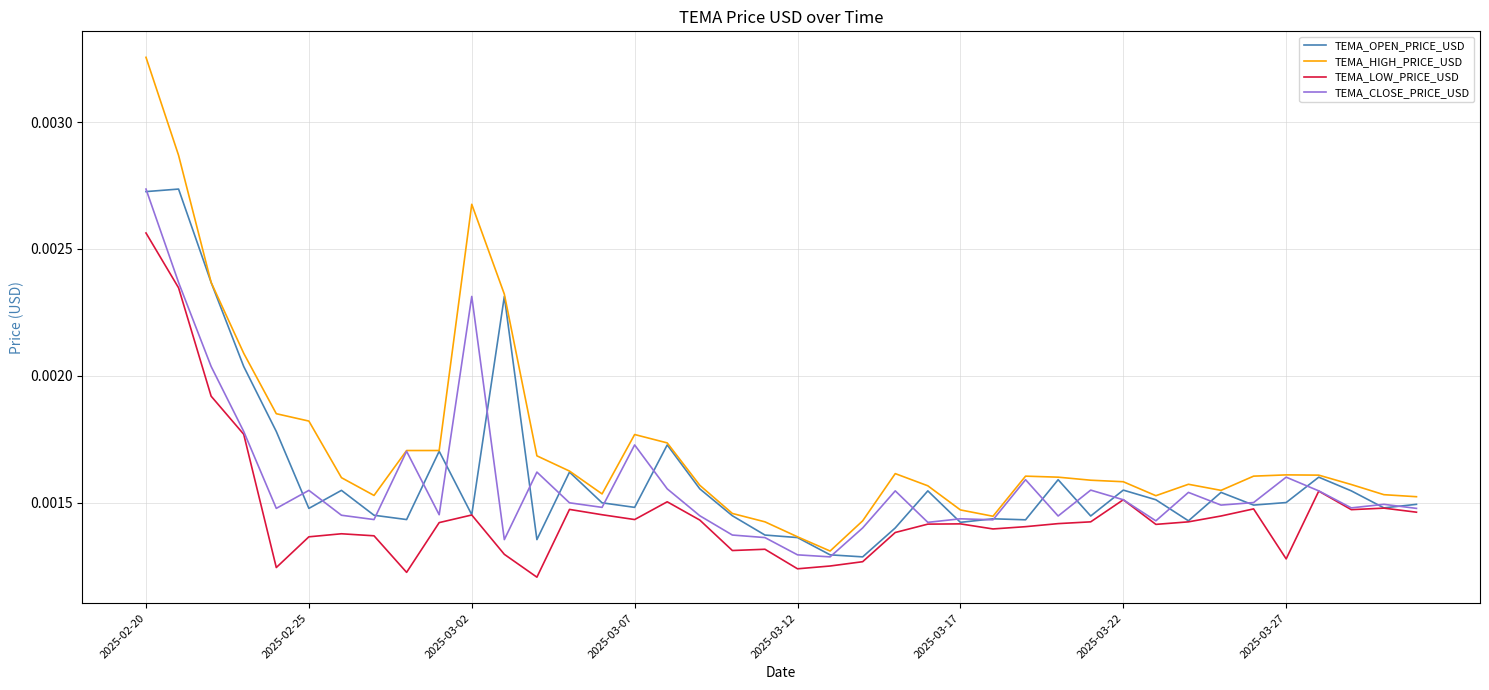

True or false: TEMA_LOW_PRICE_USD and TEMA_HIGH_PRICE_USD intersect in this chart.

False